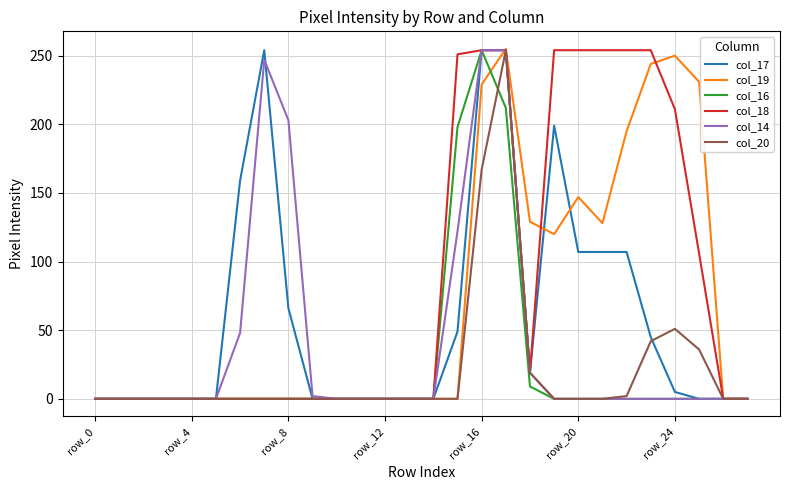

Which series has the largest total across all categories?

col_18